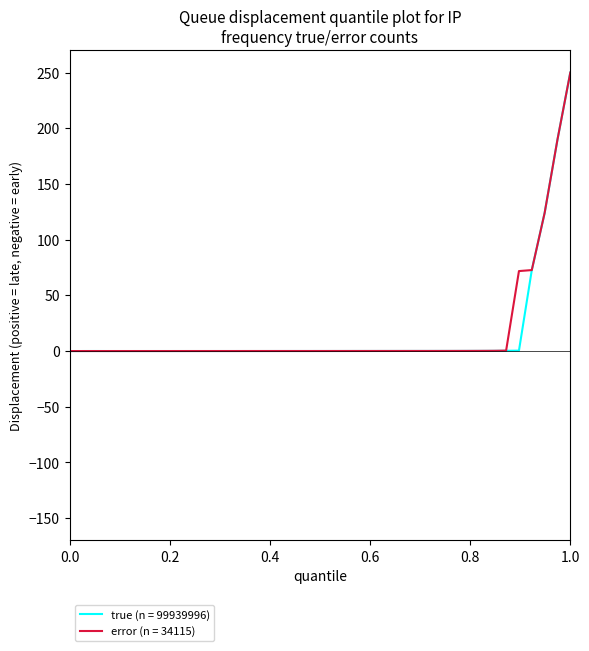

What is the maximum value shown in the chart?

250.0